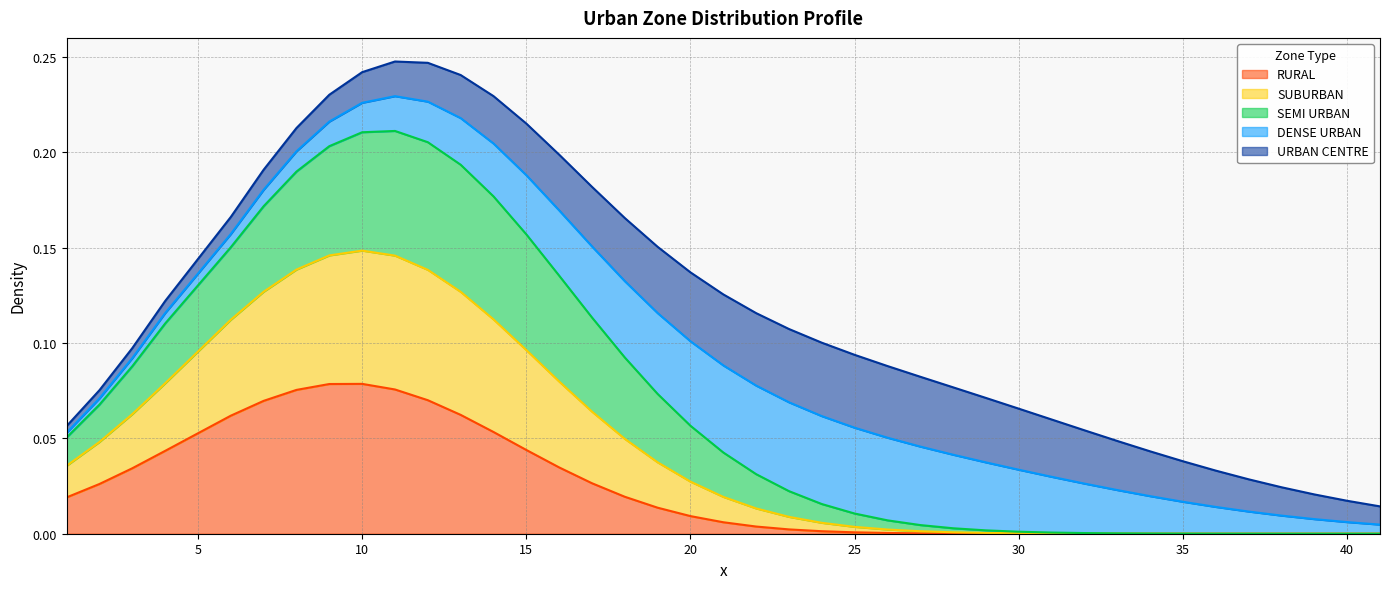

Which category has the highest value in the SUBURBAN series?

11